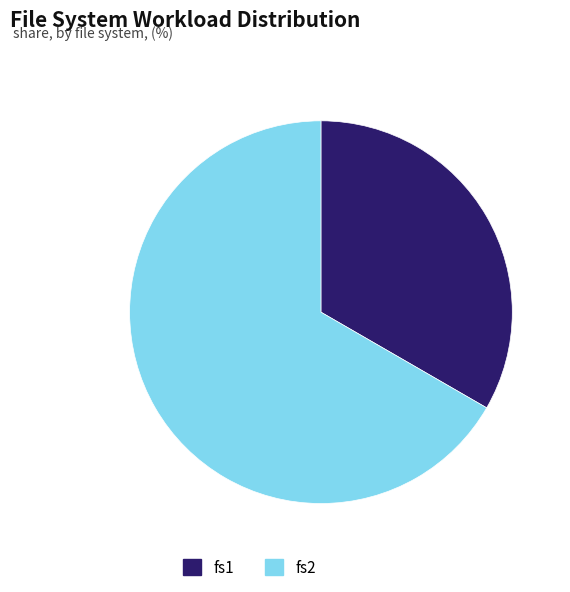

Approximately how many times larger is the value at fs2 compared to fs1?

2.0